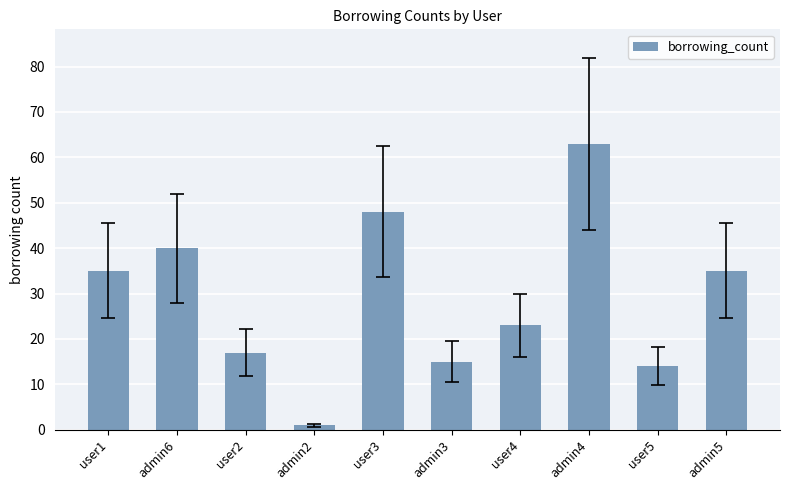

Does the chart contain stacked bars?

No